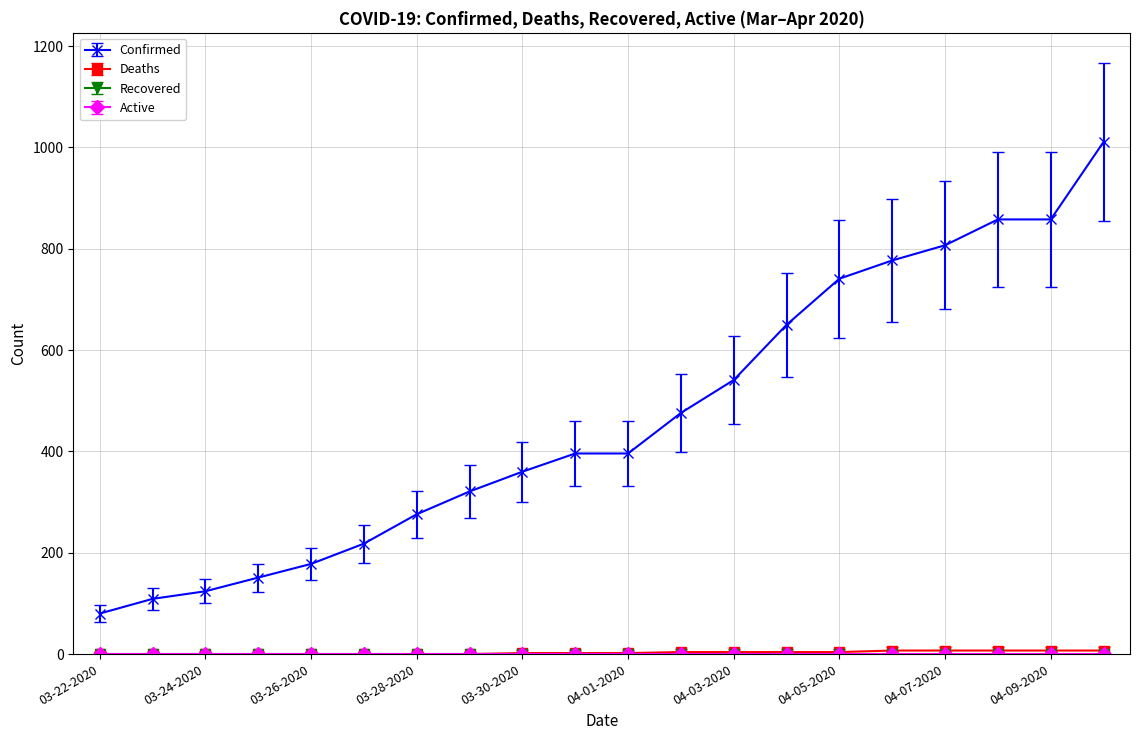

At how many categories does at least one series exceed 251?

14